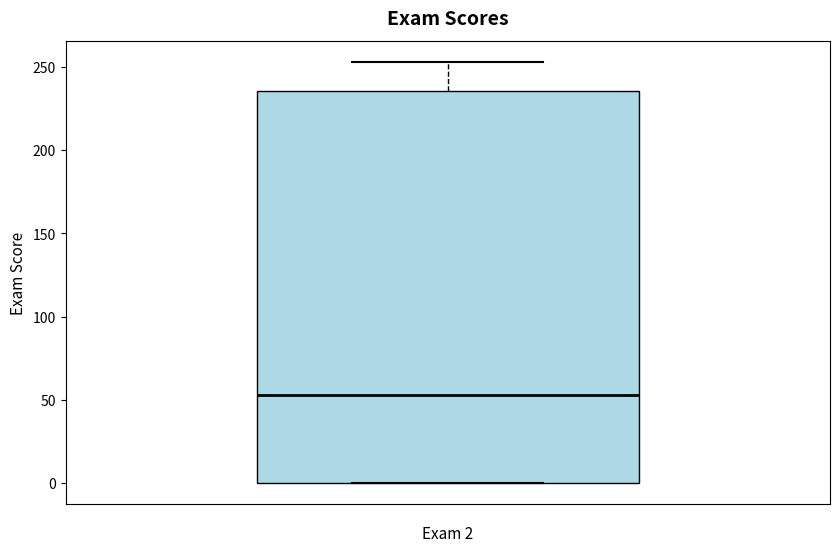

Where does the upper whisker of the box end on the y-axis? The values are not printed on the chart, so give them approximately, as read against the axis.

255